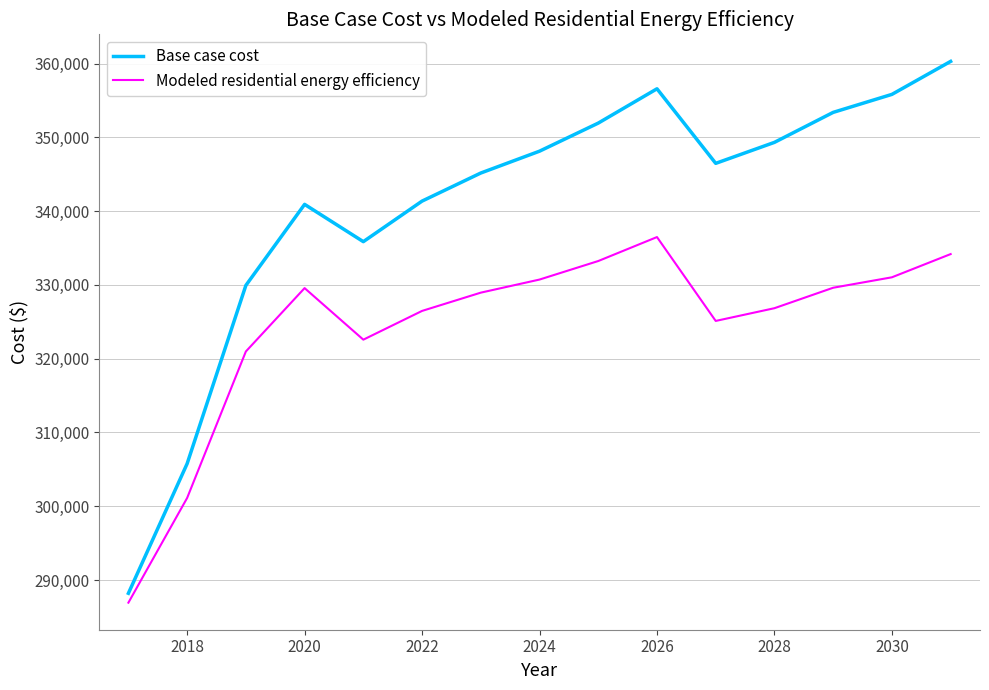

What is the lowest value of the Modeled residential energy efficiency series?

286927.4